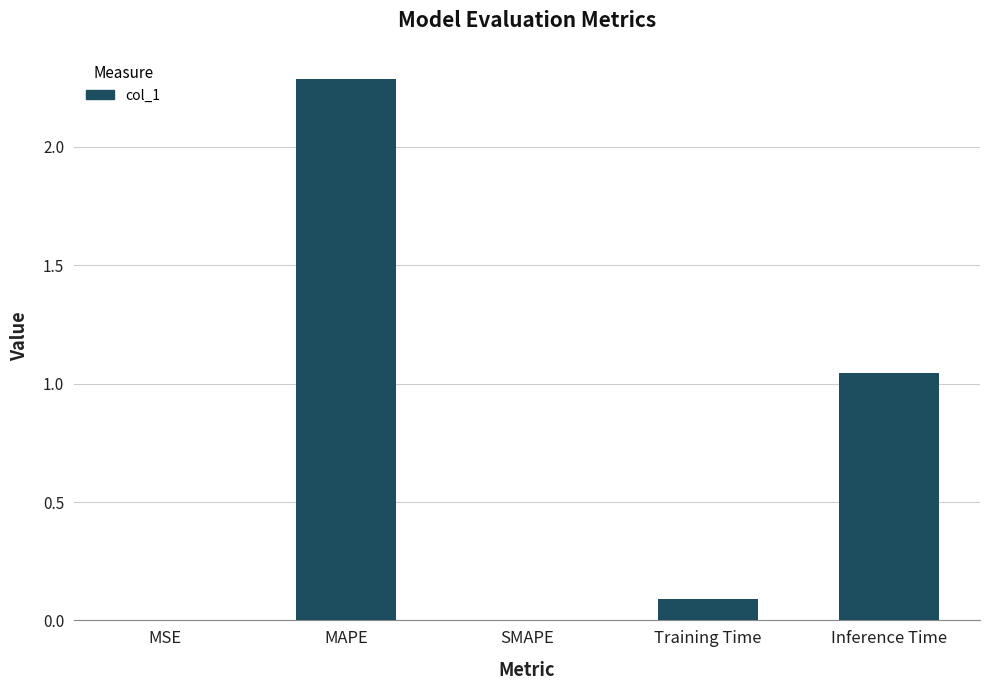

What is the maximum value shown in the chart?

2.3